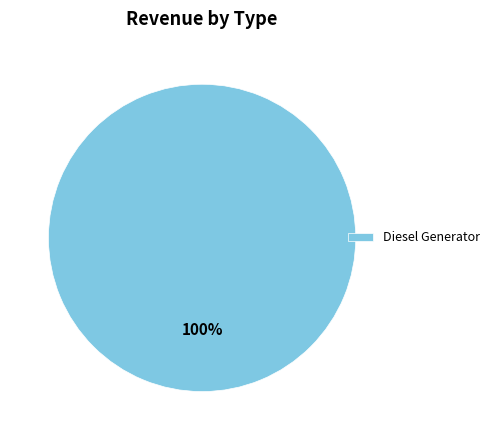

To the nearest percent, what percentage of the pie is Diesel Generator?

100%